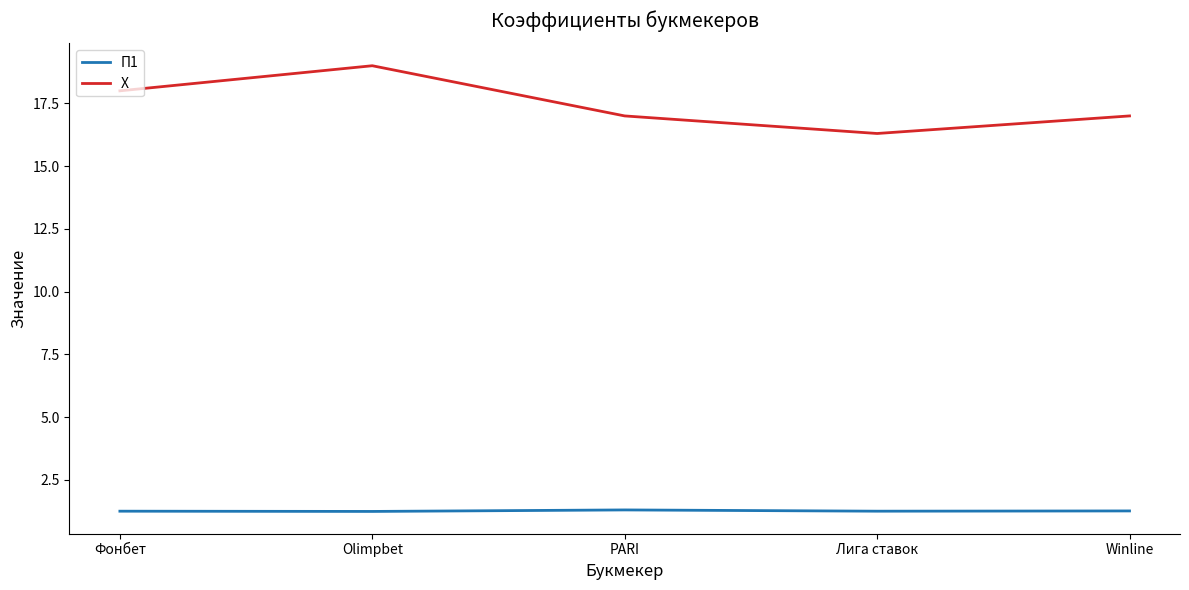

How many interior local peaks does the Х series have?

1